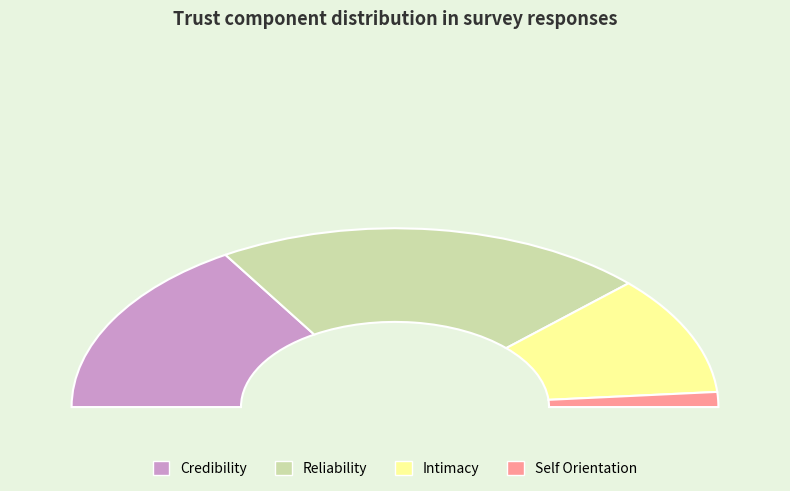

What is the ratio of the value at Intimacy to the value at Credibility?

0.7